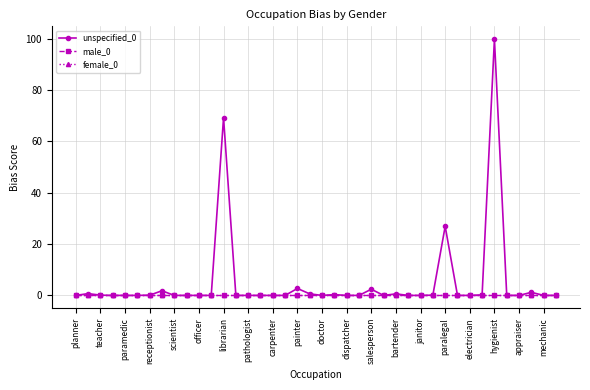

What is the average value of the unspecified_0 series?

5.2